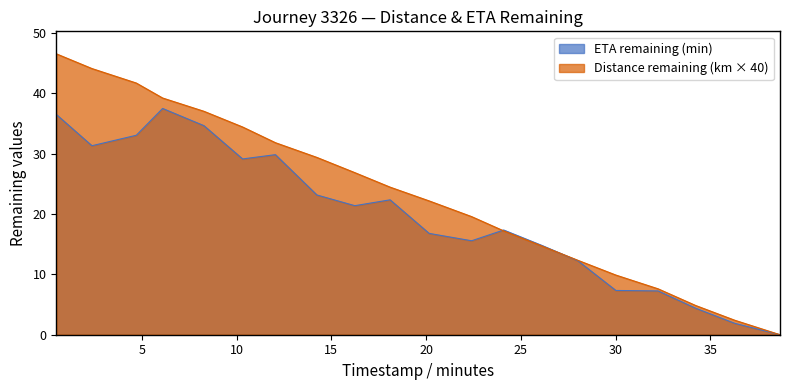

Reading left to right, what are all the values shown in this chart?

distance_remaining_km: 46.5	44.1	41.7	39.2	37.0	34.4	31.8	29.4	26.8	24.4	22.2	19.6	17.2	14.6	12.3	9.9	7.6	4.8	2.4	0.0
eta_remaining_minutes: 36.5	31.3	33.0	37.5	34.6	29.1	29.8	23.1	21.4	22.3	16.8	15.6	17.3	14.7	12.2	7.3	7.2	4.4	1.9	0.0